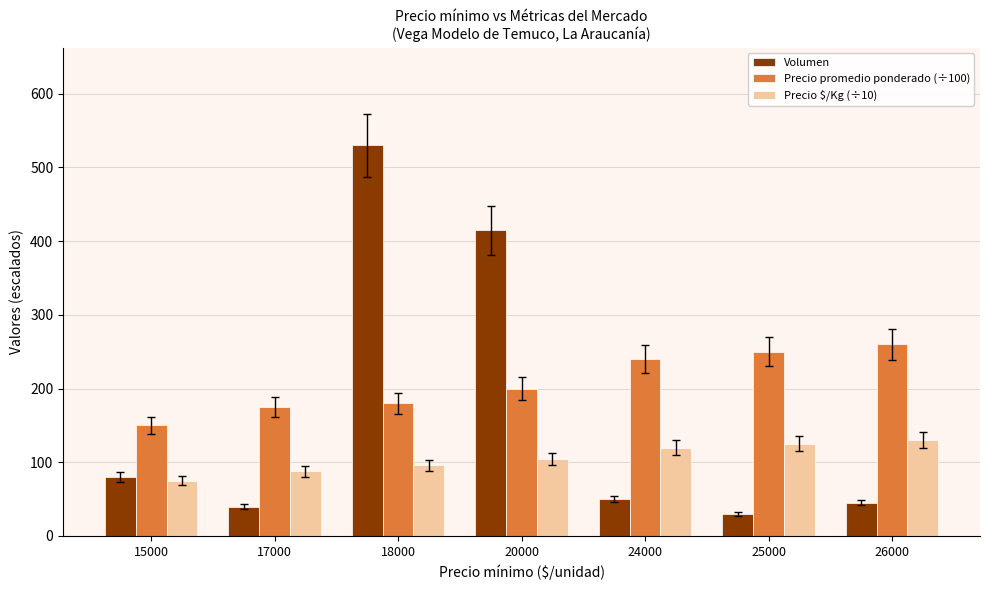

What is the difference between the highest and lowest values at 18000?

434.0